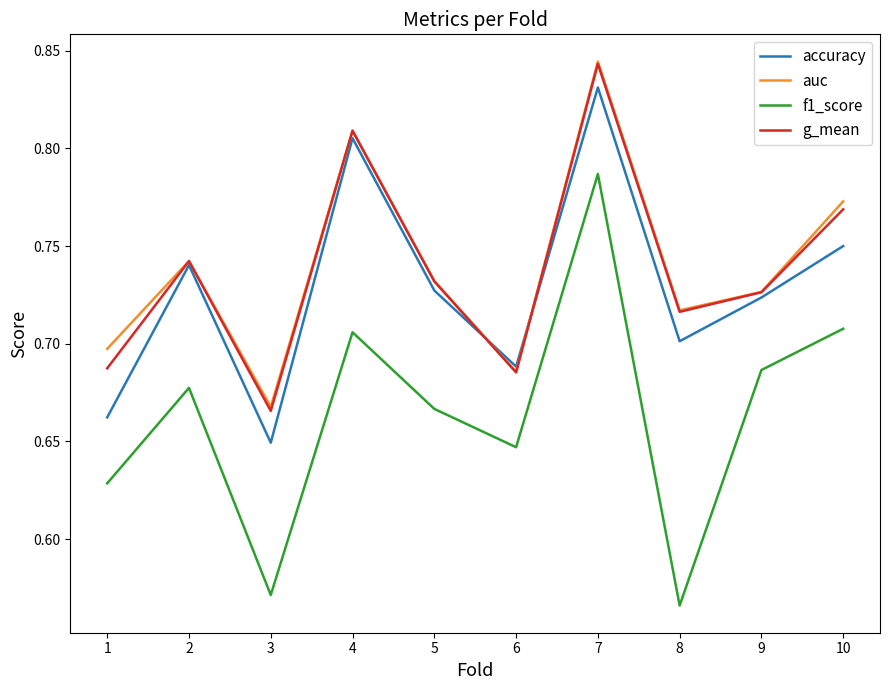

Where is auc nearest to the value 0?

3